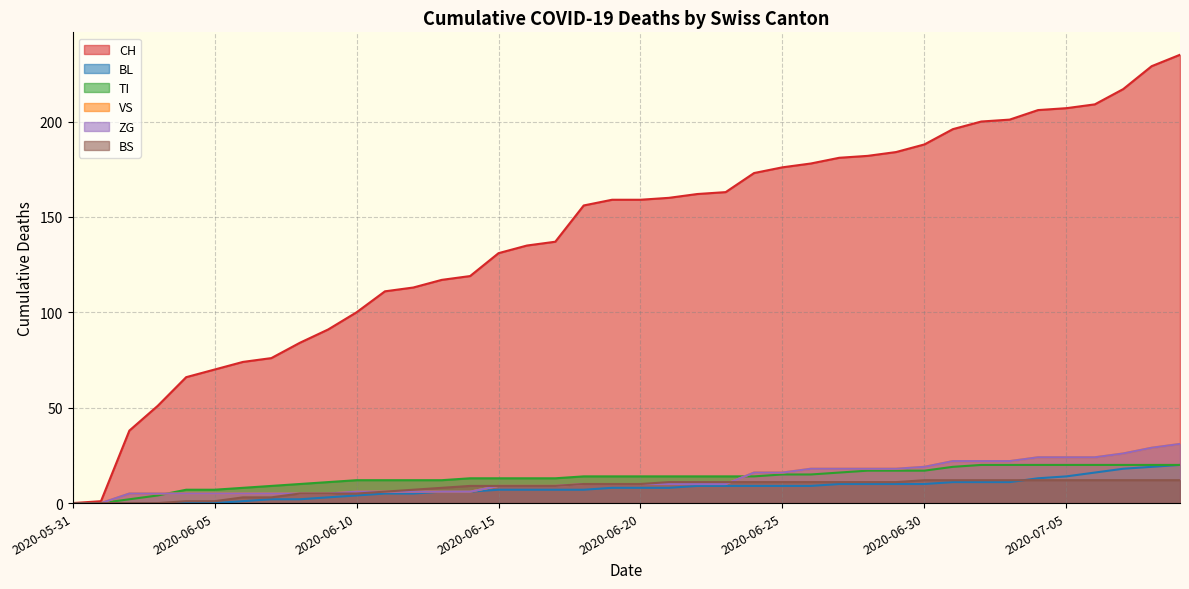

Which series changed the most between 2020-07-04 and 2020-07-08?

CH